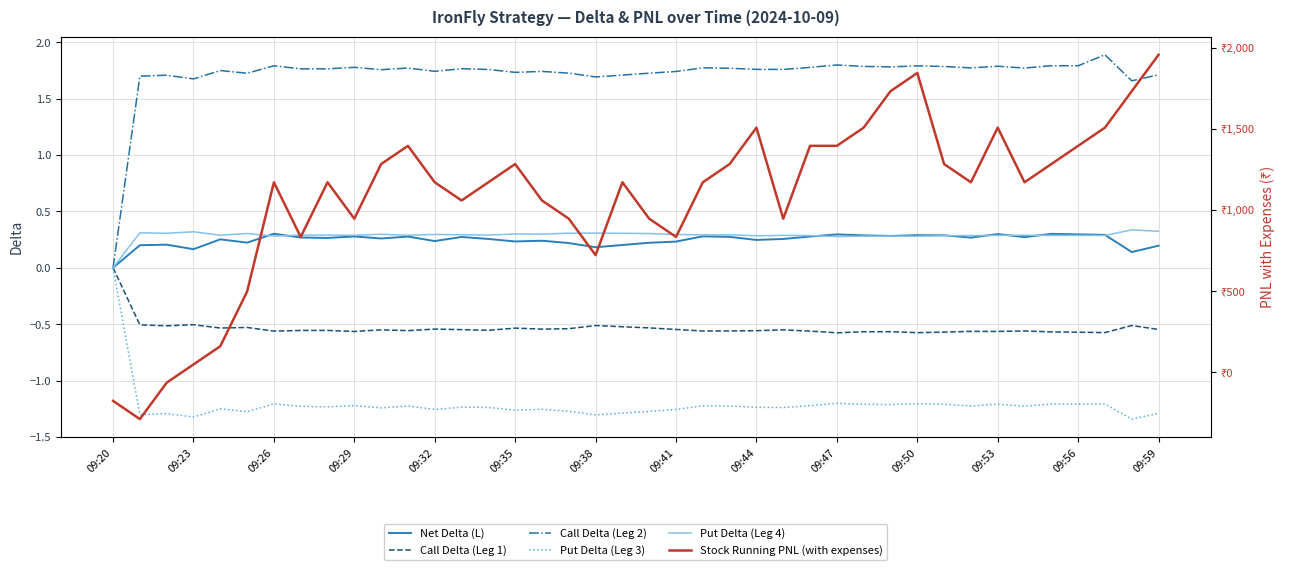

At how many categories does at least one series exceed 1137?

25